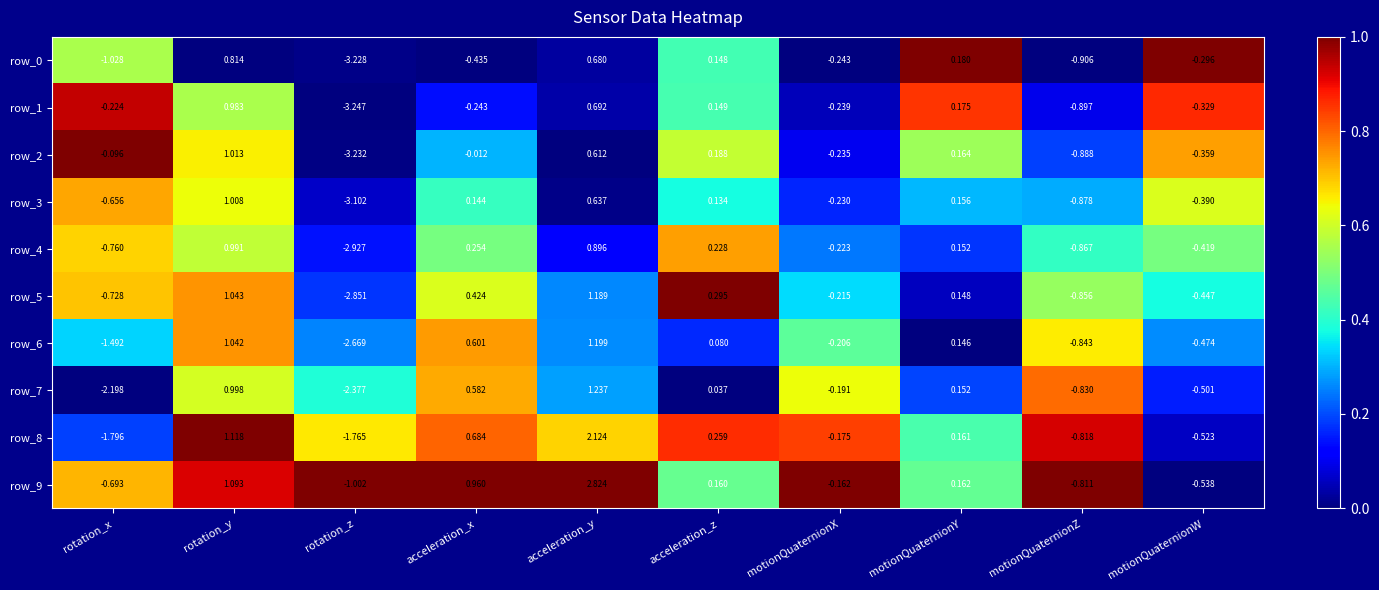

At which label does row_8 reach its minimum?

rotation_x